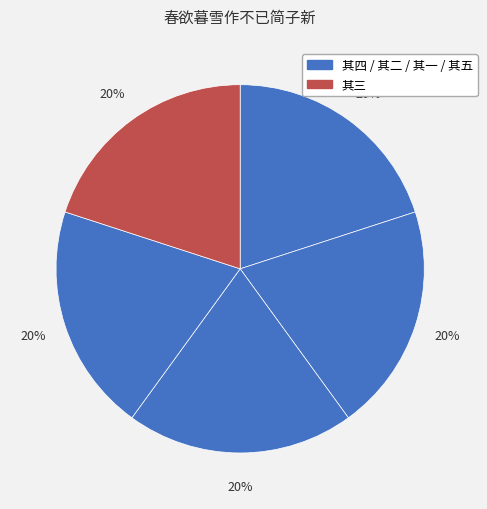

How many segments does this pie chart have?

5